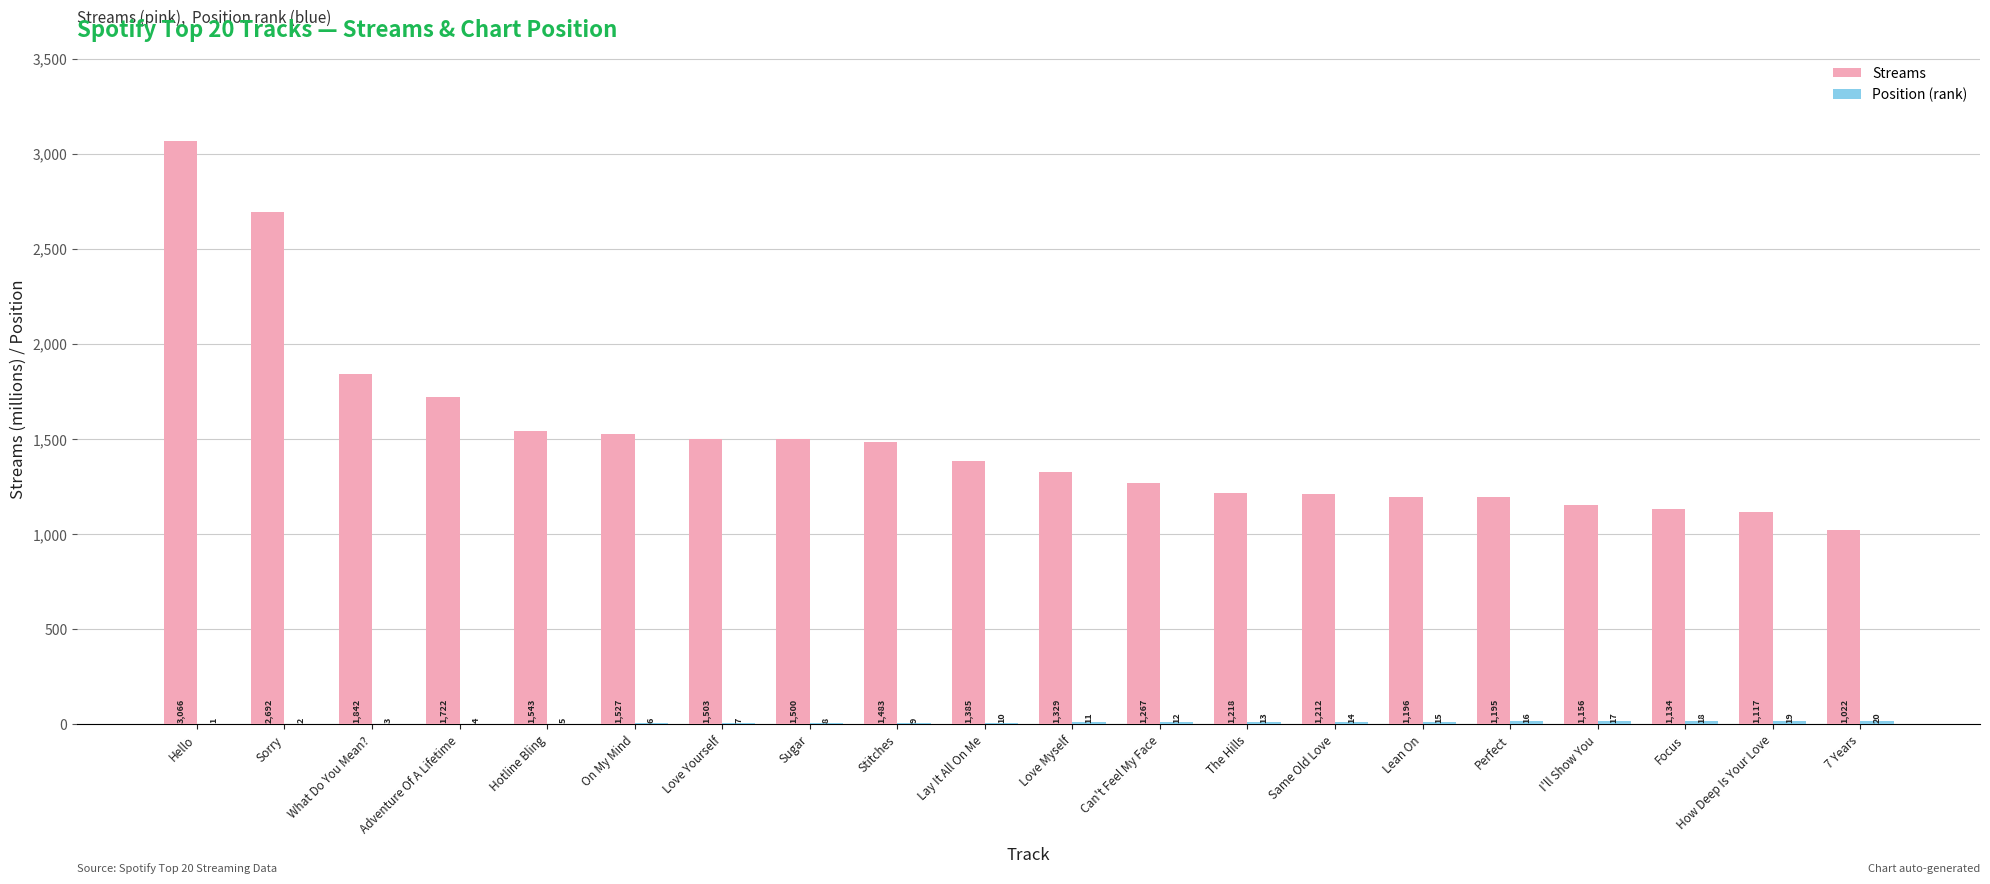

At which category is the sum across all series the highest?

Hello